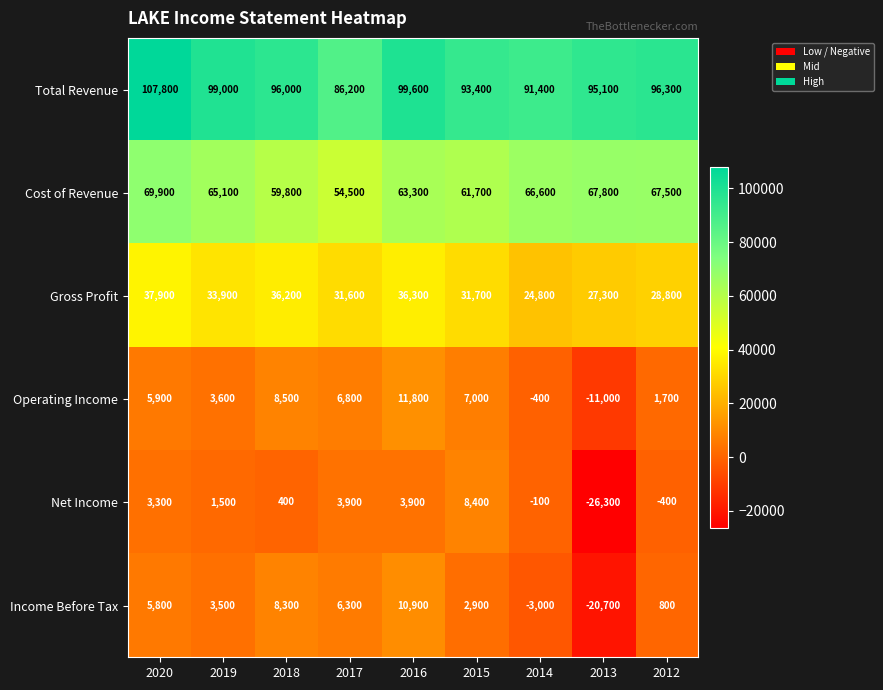

What is the minimum value for Income Before Tax?

-20700